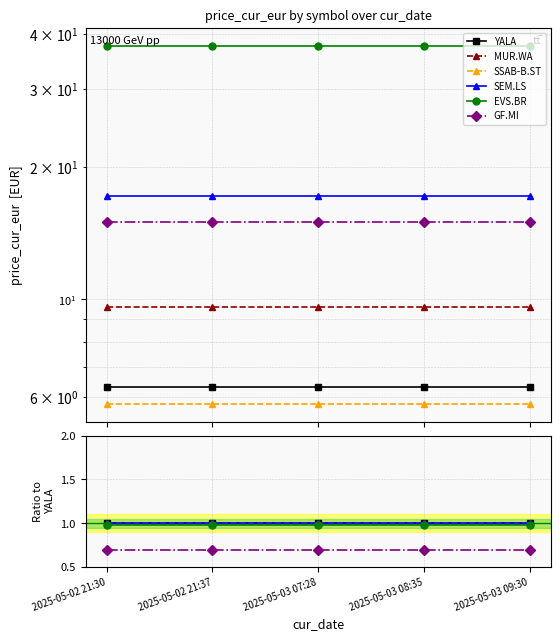

What is the difference between the highest and lowest values at 2025-05-03 07:28?

0.3